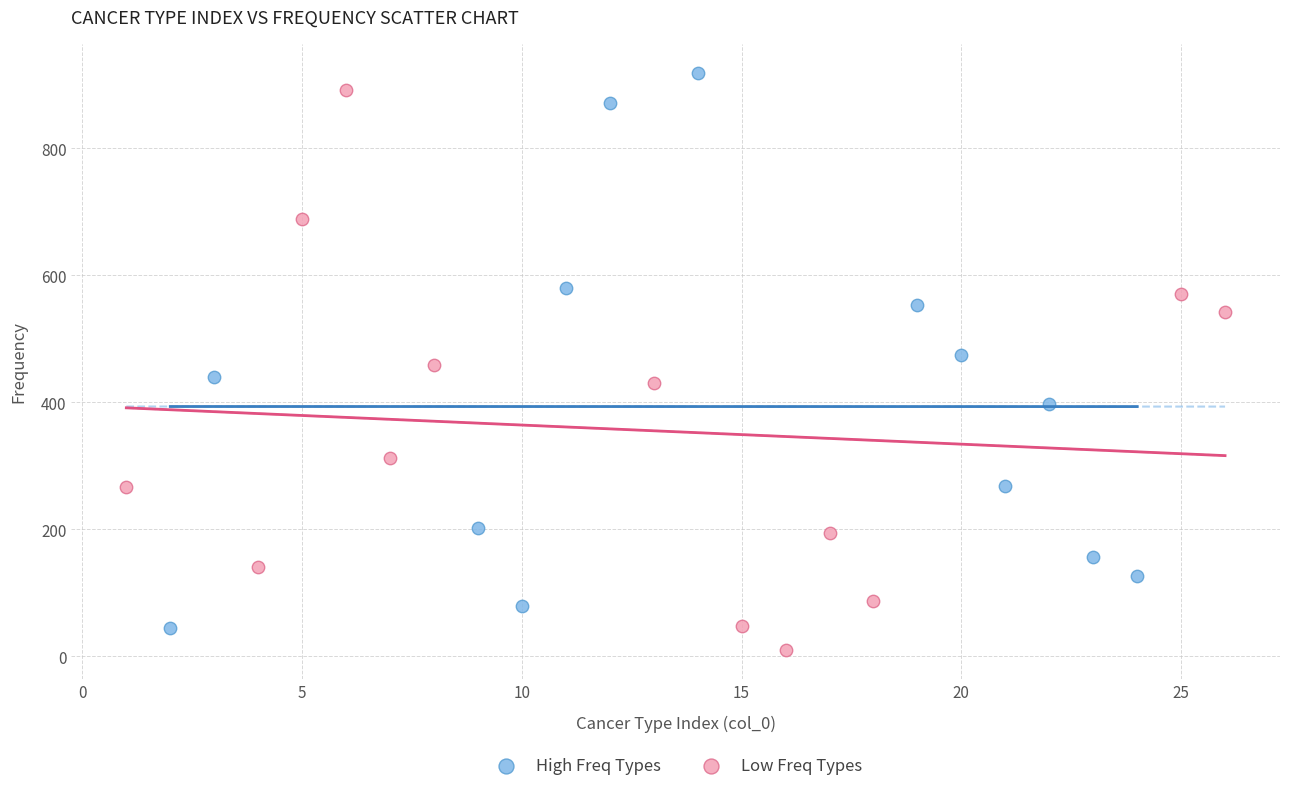

What are all the series names shown in the legend?

High Freq Types, Low Freq Types